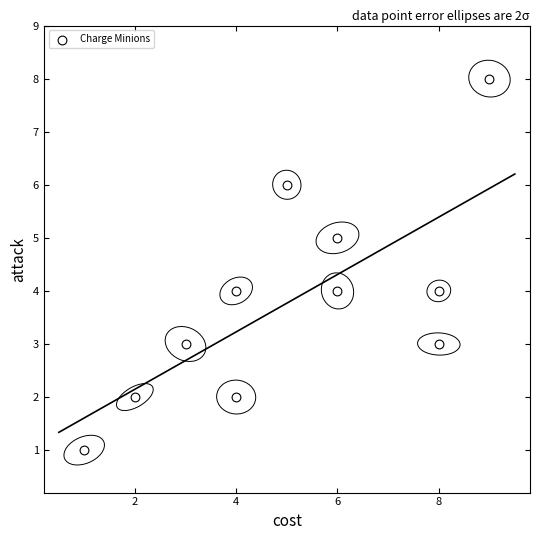

What is the average X value?

5